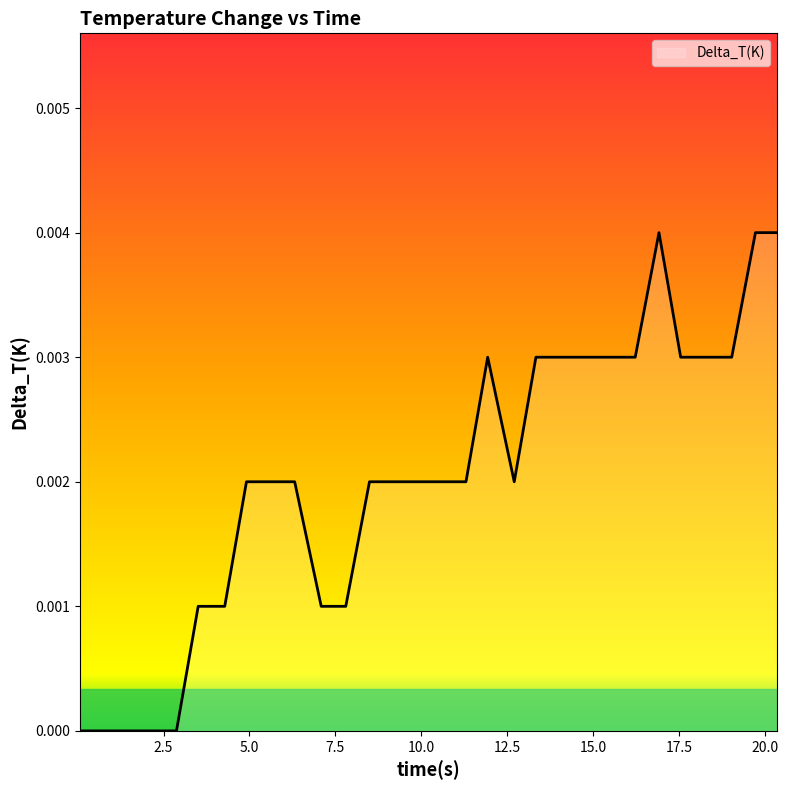

List the labels in order of value, smallest first.

0.069, 0.701, 1.472, 2.187, 2.876, 3.508, 4.28, 7.087, 7.801, 4.912, 5.683, 6.315, 8.491, 9.204, 9.894, 10.608, 11.298, 12.702, 11.93, 13.333, 14.105, 14.737, 15.509, 16.222, 17.544, 18.316, 19.029, 16.913, 19.719, 20.351